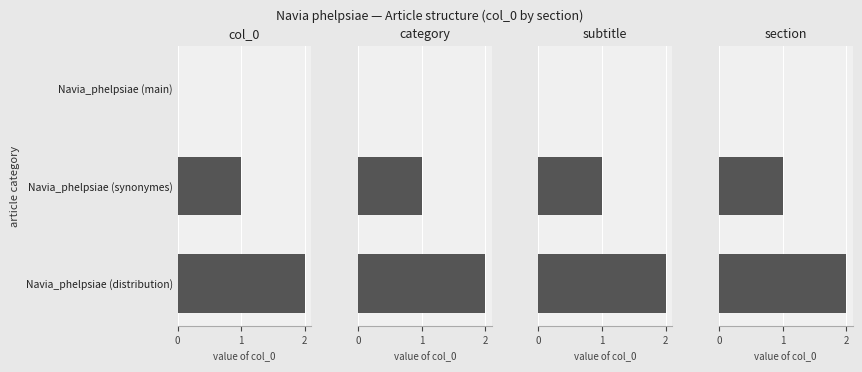

Which series has the widest spread of values?

col_0